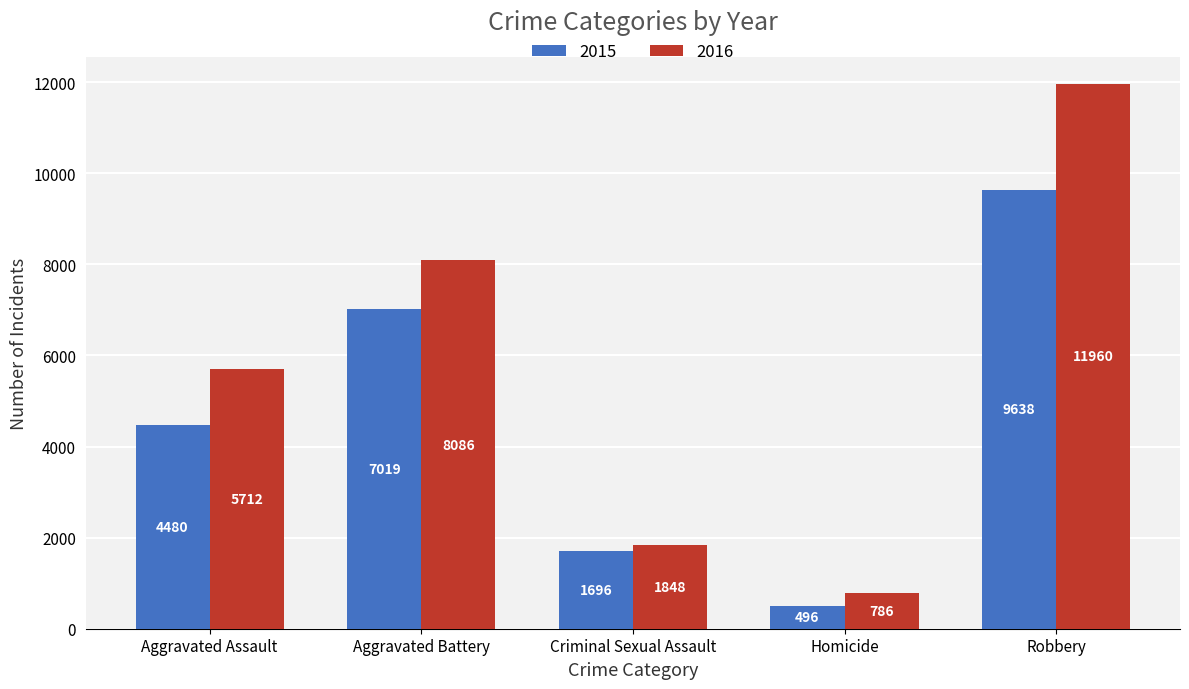

At which category is the sum across all series the highest?

Robbery